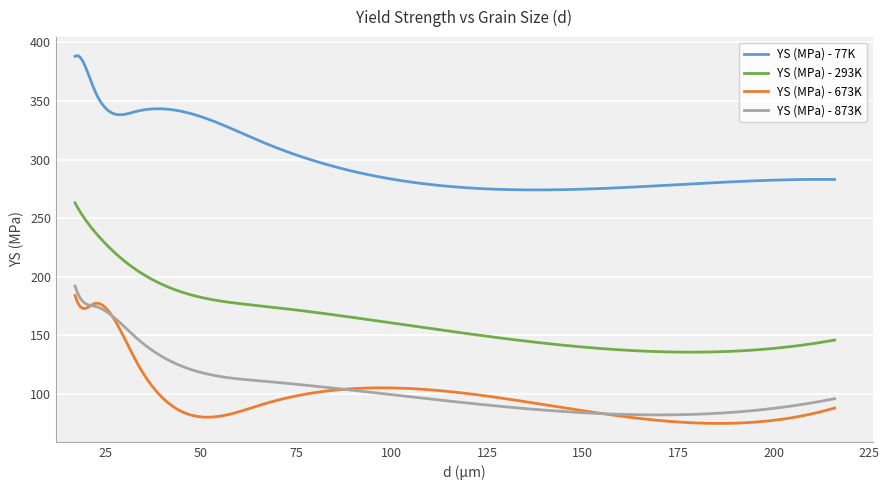

What is the greatest value displayed?

388.7